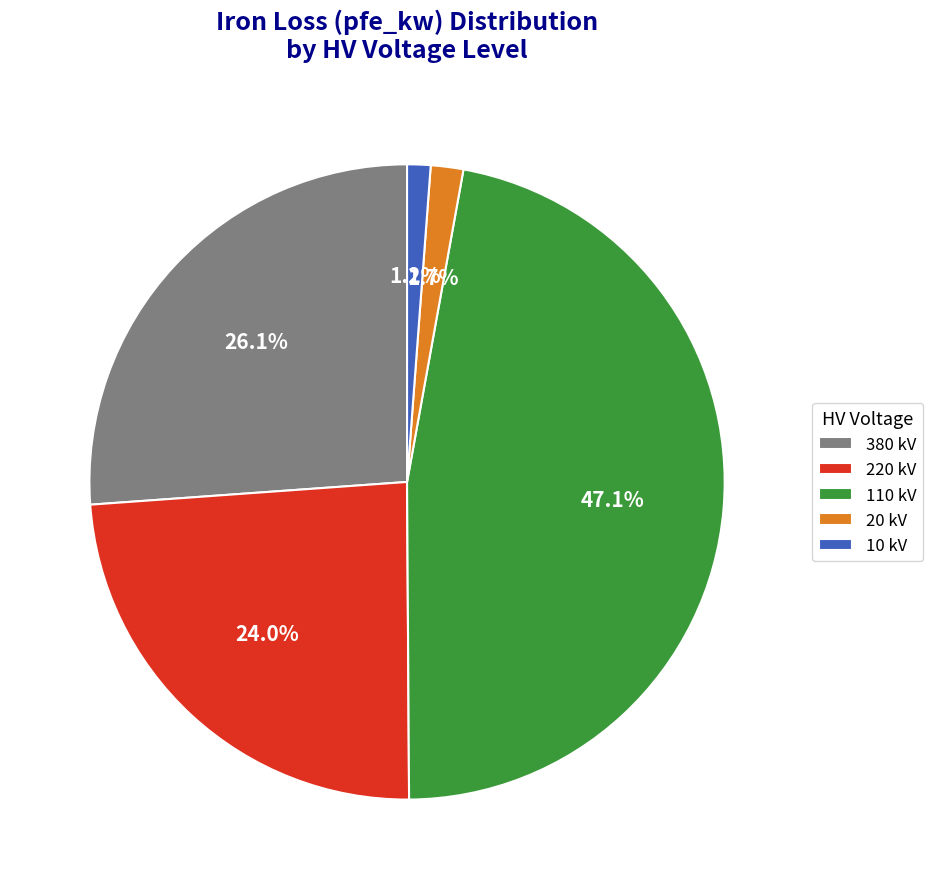

What is the ratio of the value at 220 kV to the value at 110 kV?

0.5